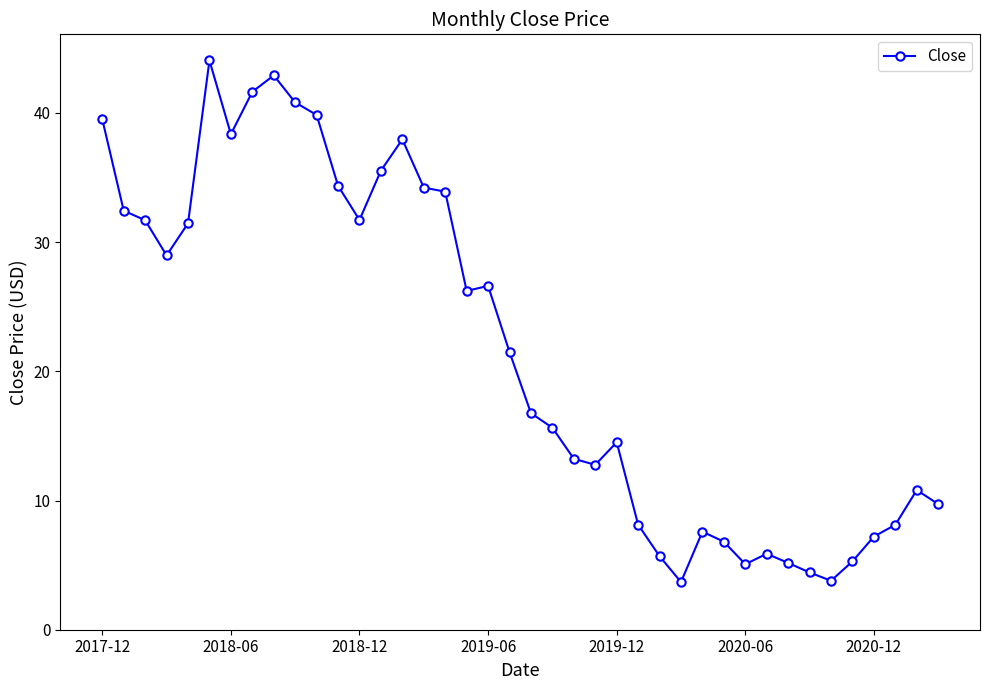

How many series are shown in this chart?

1